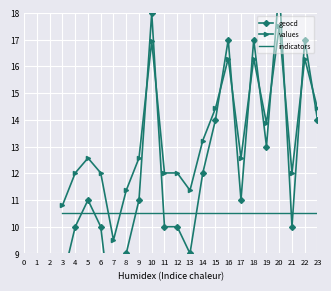

The value of geocd at 22 is 22.7. True or false?

False